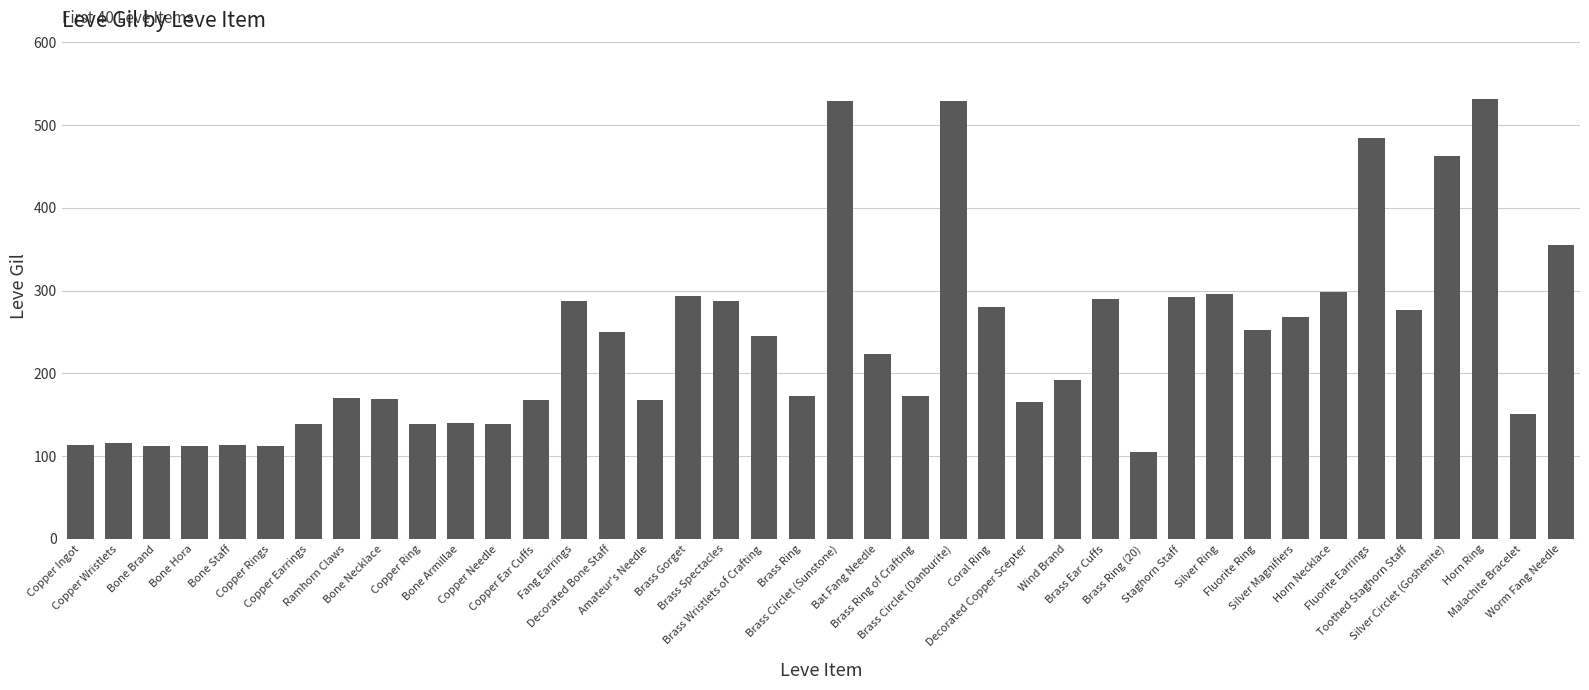

Which has a higher value, Brass Circlet (Sunstone) or Brass Ear Cuffs?

Brass Circlet (Sunstone)